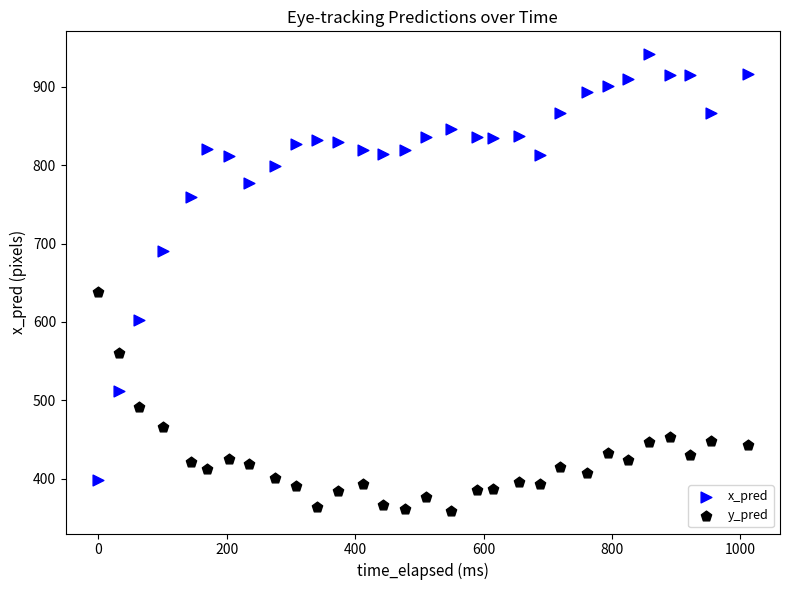

In the x_pred series, what Y value is closest to 669?

690.7